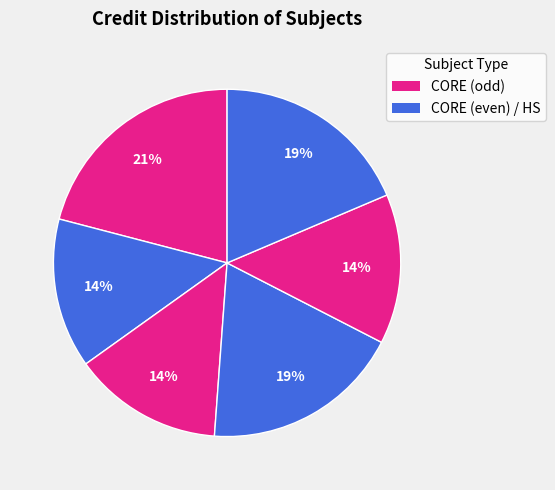

How many segments does this pie chart have?

6